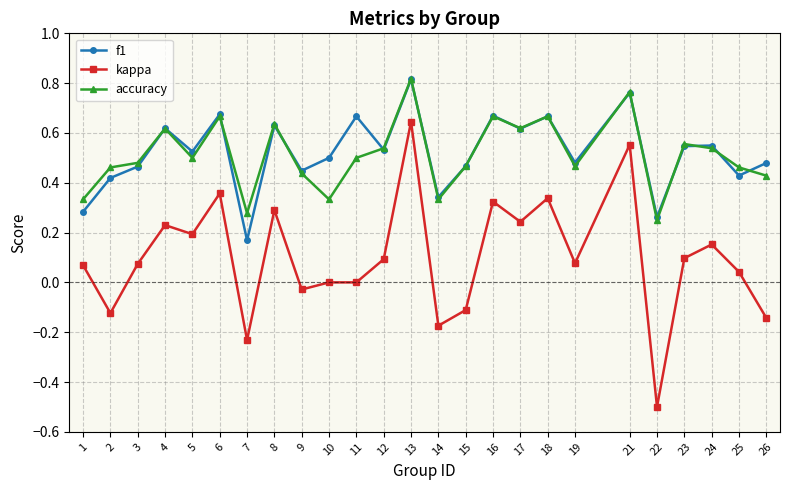

The value of kappa at 12 is 0.1. True or false?

True